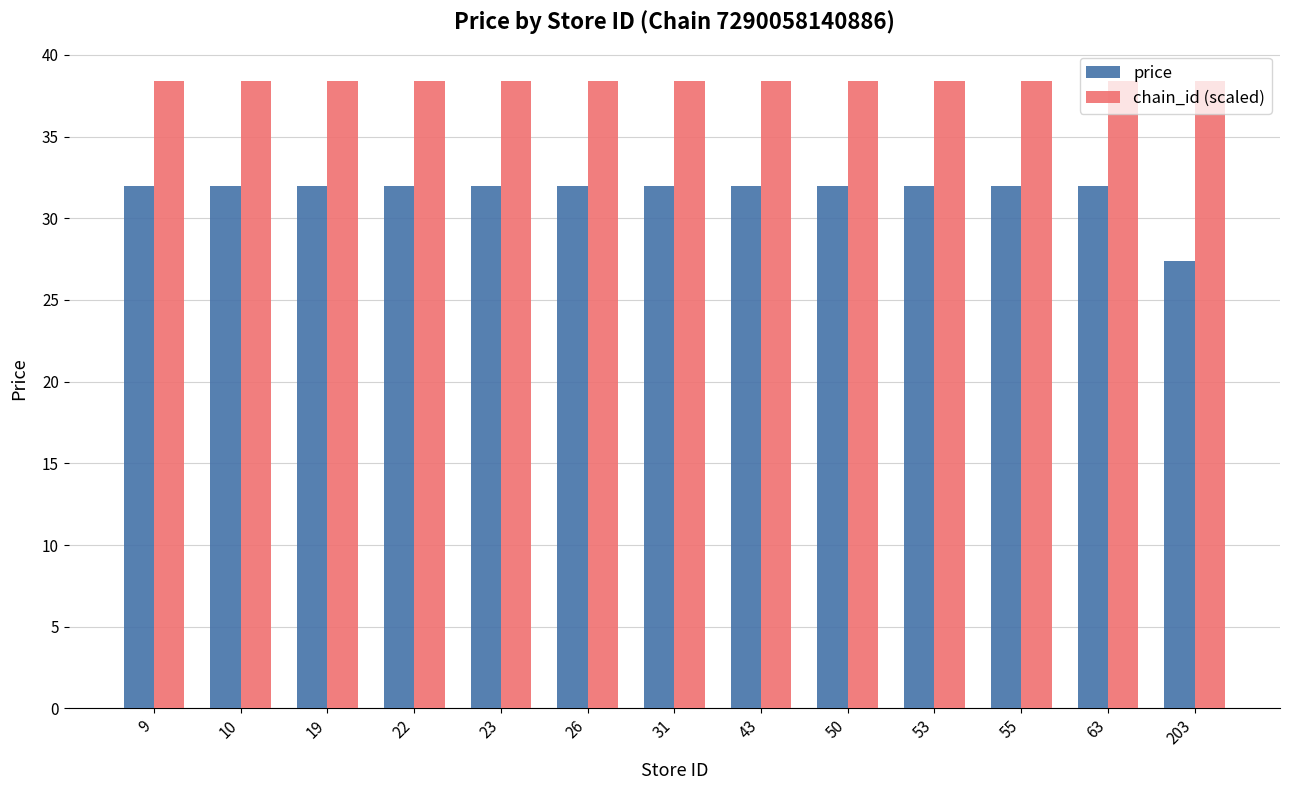

At which label does price reach its minimum?

203